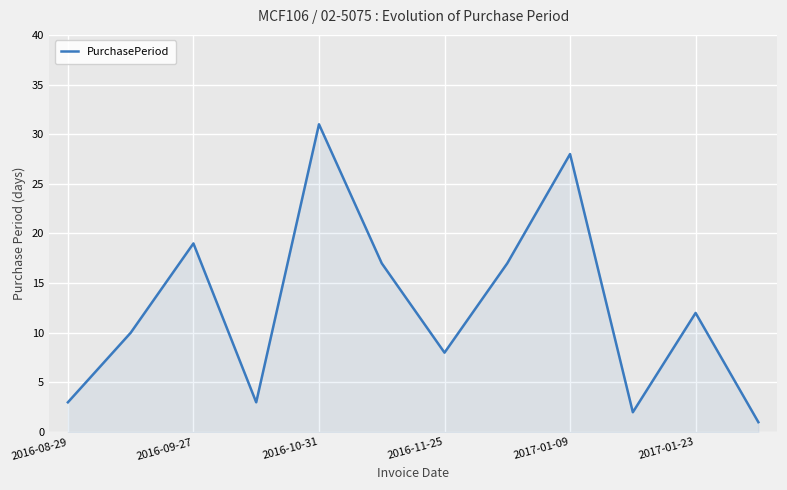

Reading right to left, extract all data points from this chart.

1	12	2	28	17	8	17	31	3	19	10	3